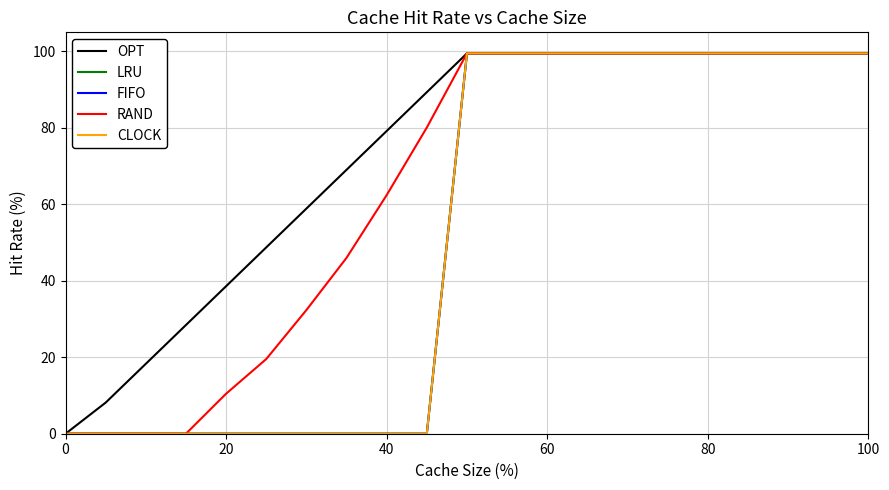

Is this an area chart (filled region under the line)?

No